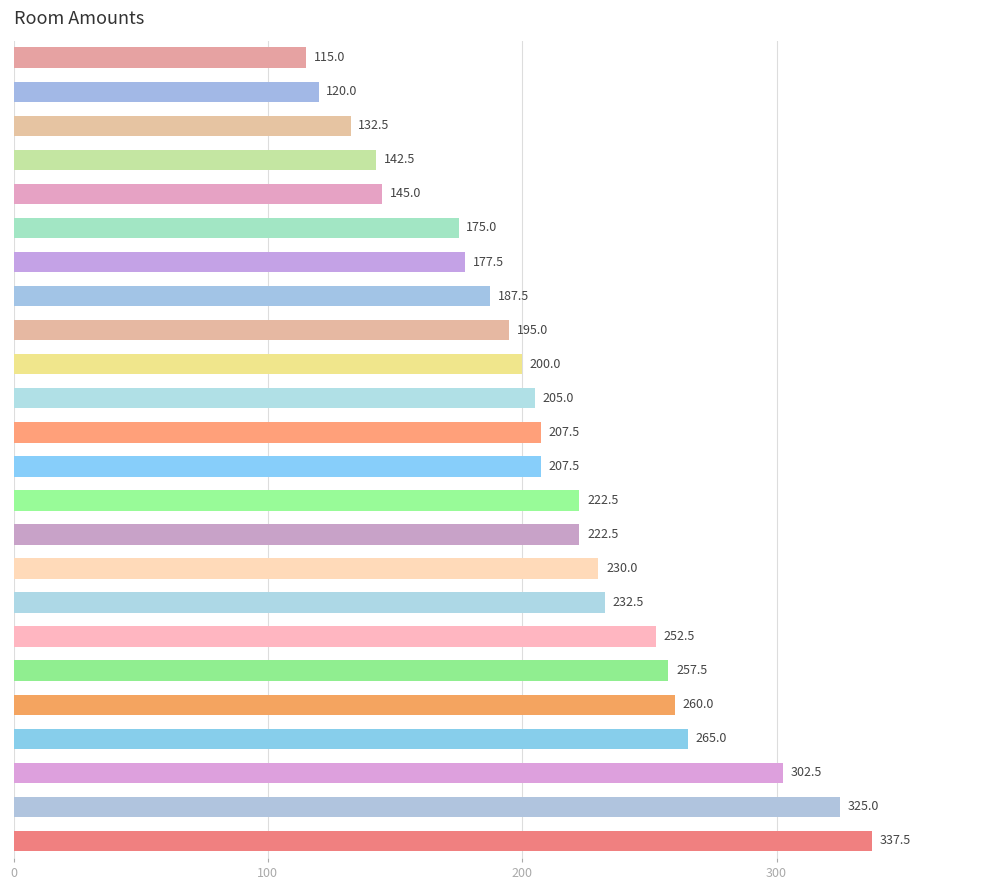

Approximately how many times larger is the value at E18 compared to E19?

1.0